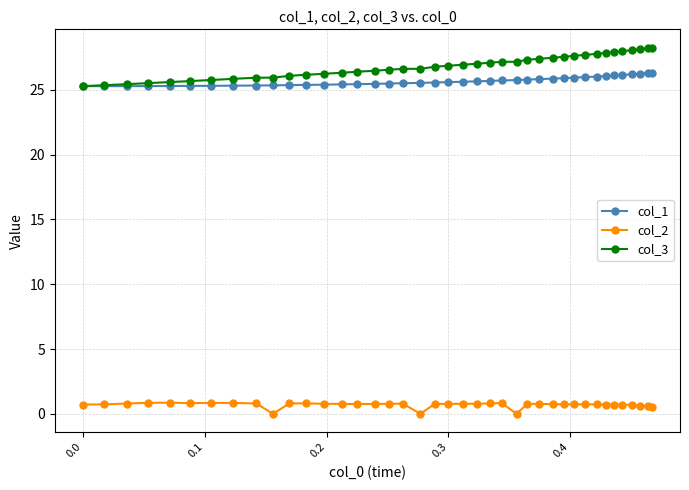

Rank the series by their maximum value, from lowest to highest.

col_2, col_1, col_3